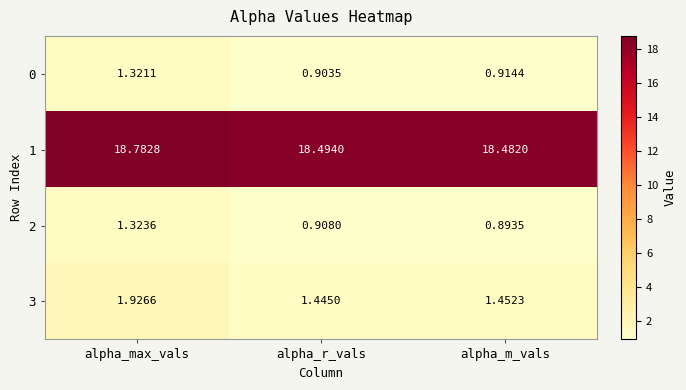

At which label is 2 closest to 1?

alpha_r_vals